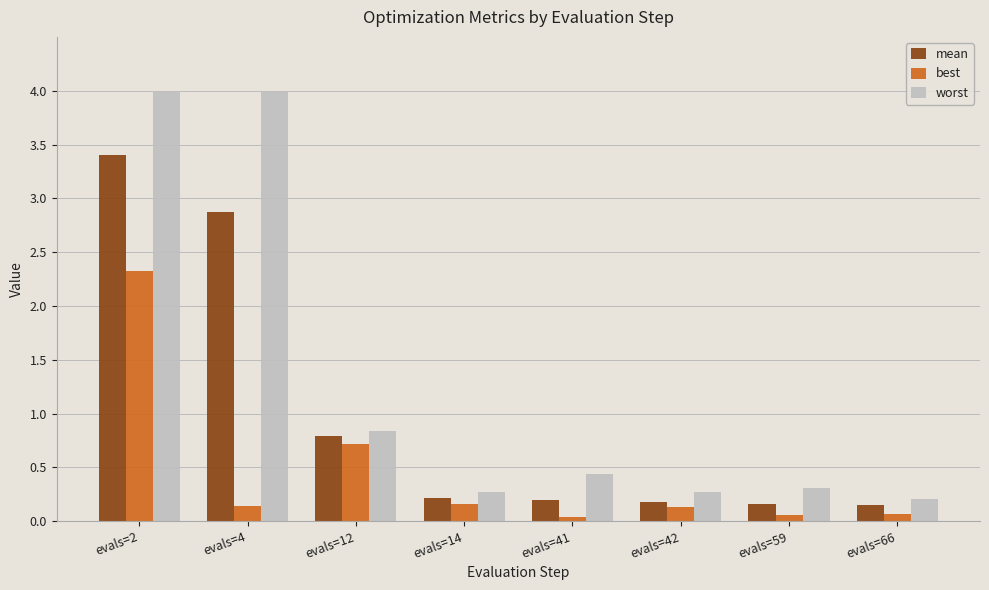

Does the chart contain stacked bars?

No